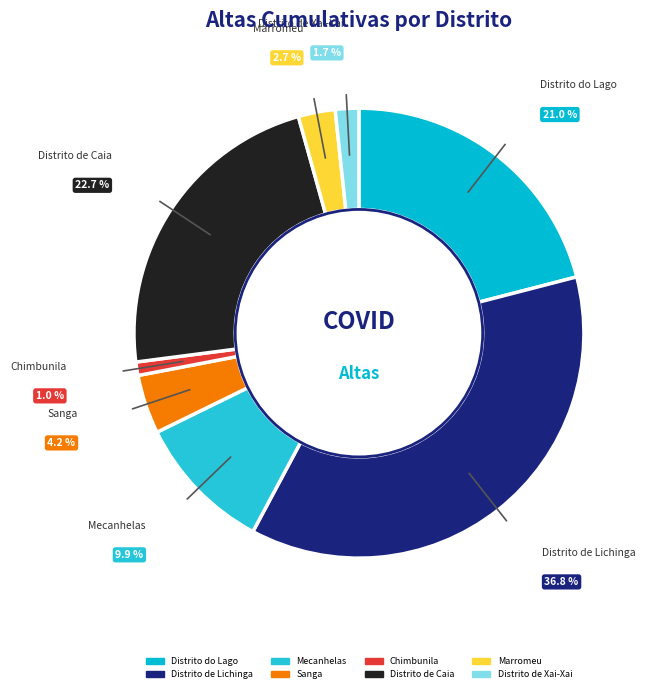

What is the ratio of the value at Marromeu to the value at Distrito de Xai-Xai?

1.6